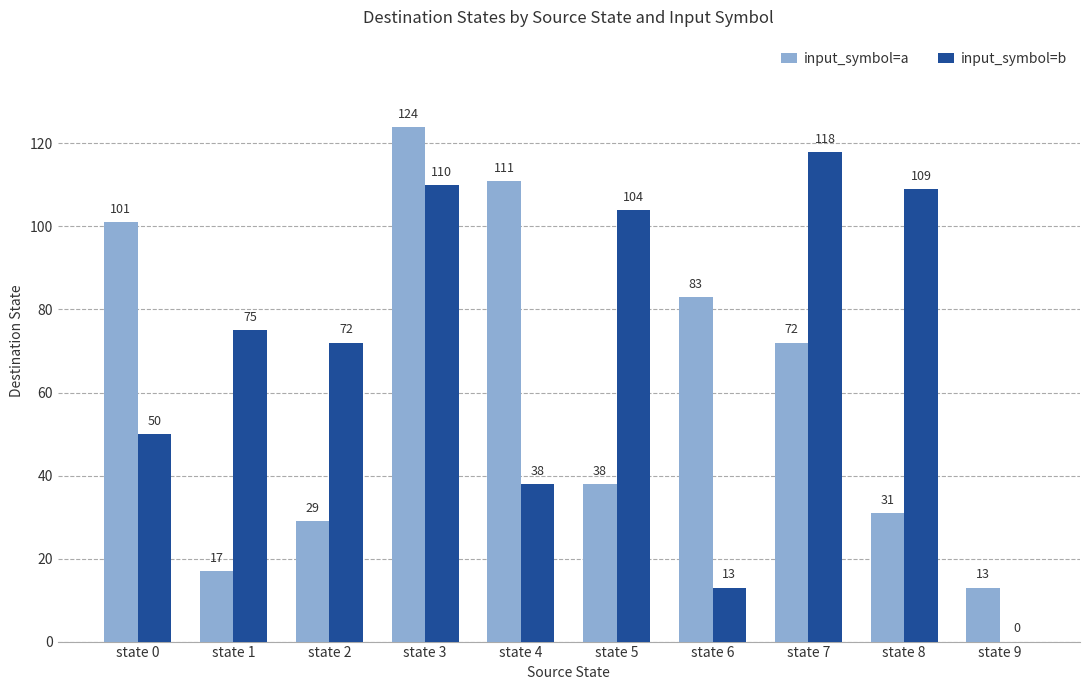

Is it true that input_symbol=b equals 75 at state 1?

True